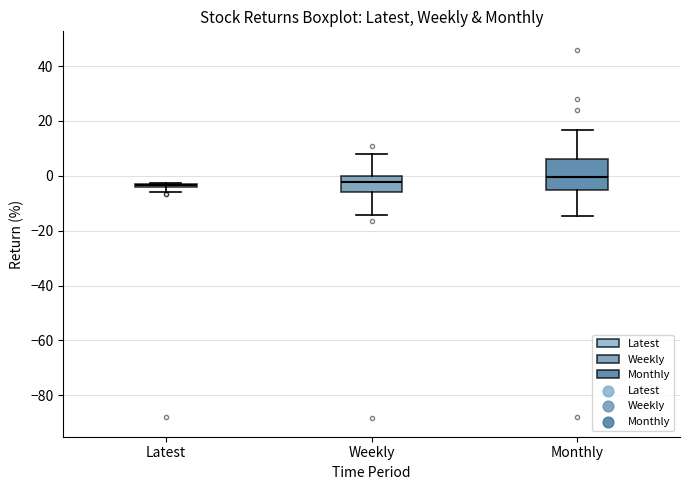

Which box is the tallest, from its lower edge to its upper edge?

Monthly